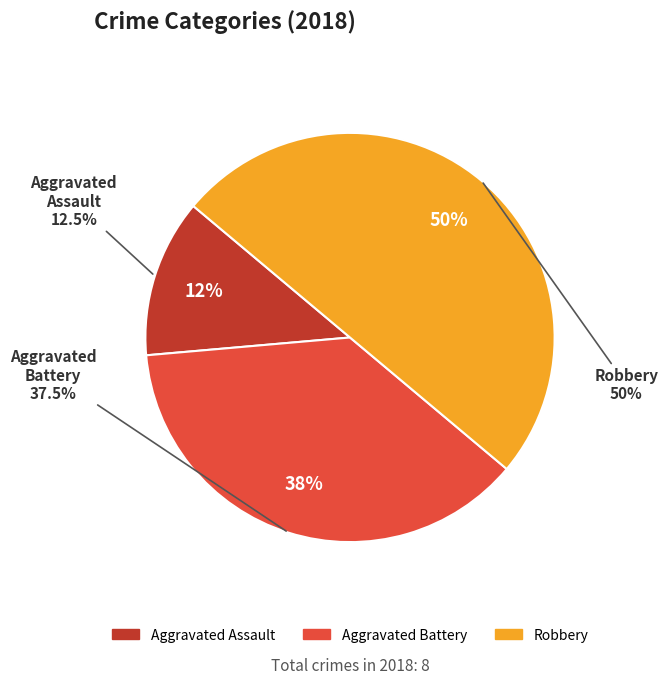

True or false: Criminal Sexual Assault accounts for 12% of the total.

False